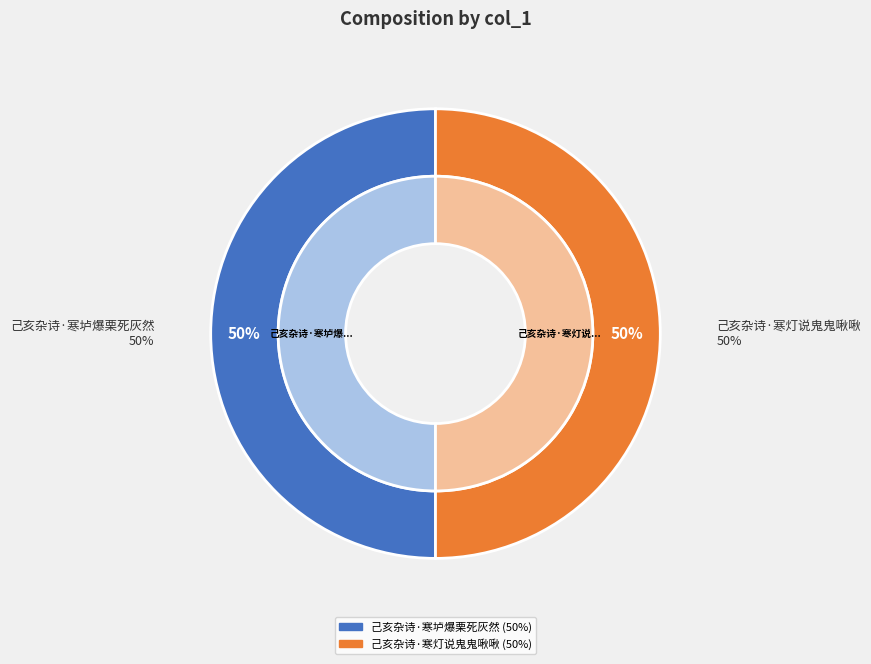

Combined, what portion of the pie is 己亥杂诗·寒垆爆栗死灰然 and 己亥杂诗·寒灯说鬼鬼啾啾?

100.0%